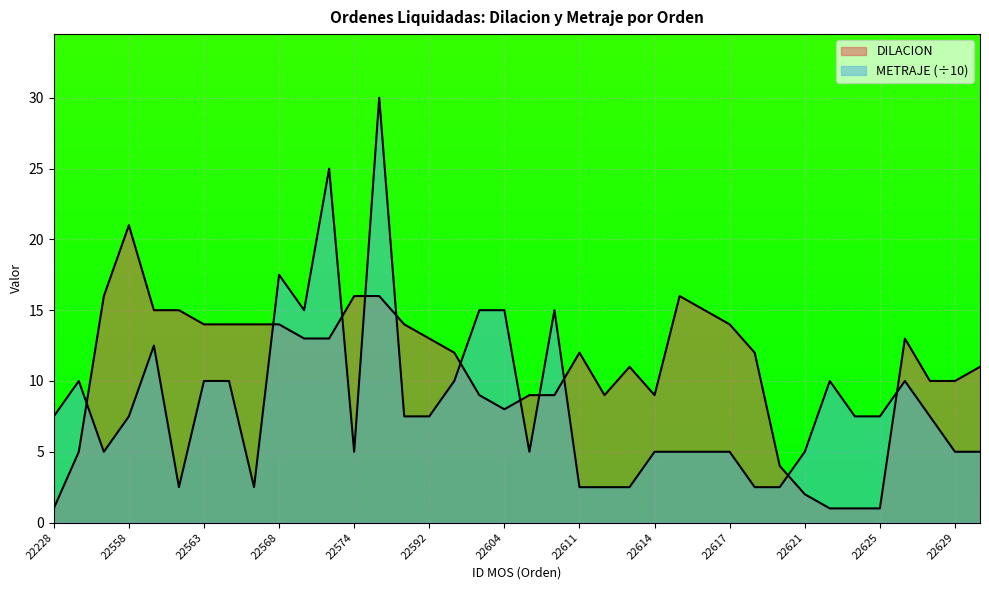

What is the maximum value shown in the chart?

30.0